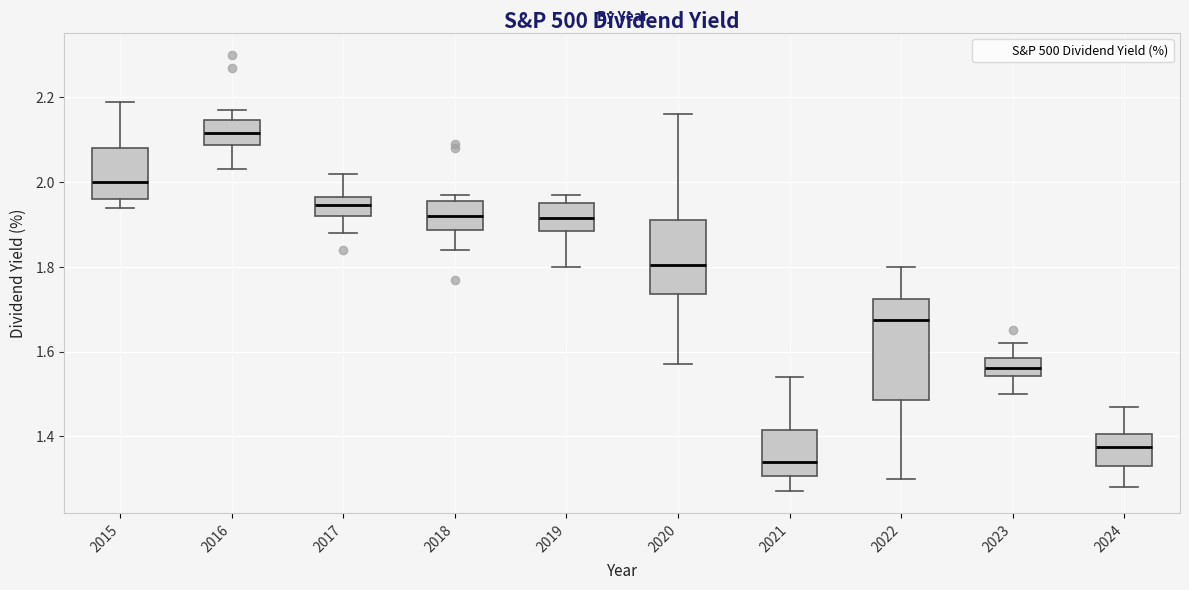

Which box's median line is the highest?

2016